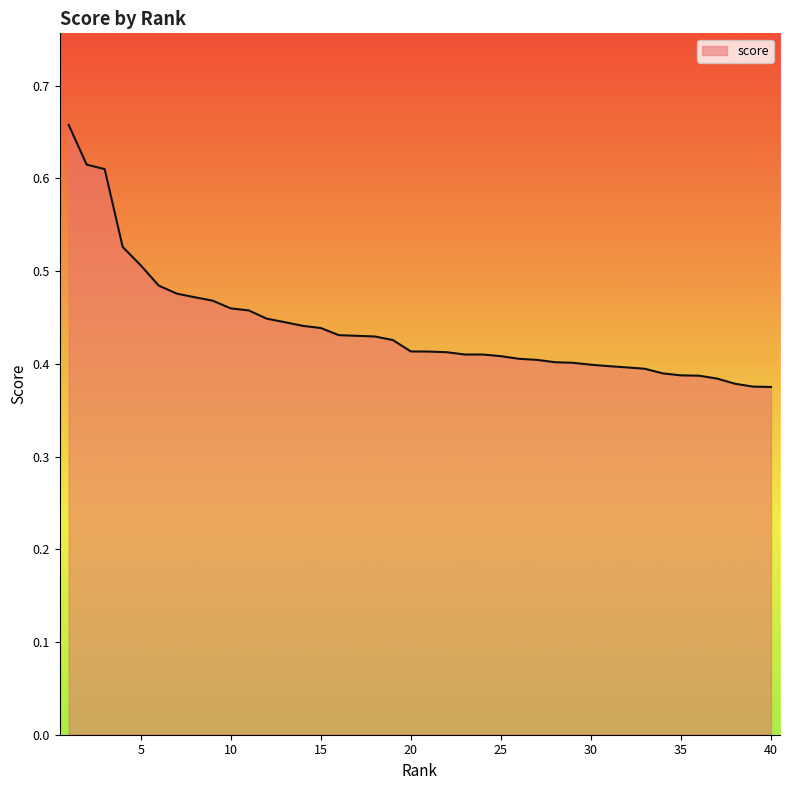

What is the difference between the maximum and minimum values?

0.3